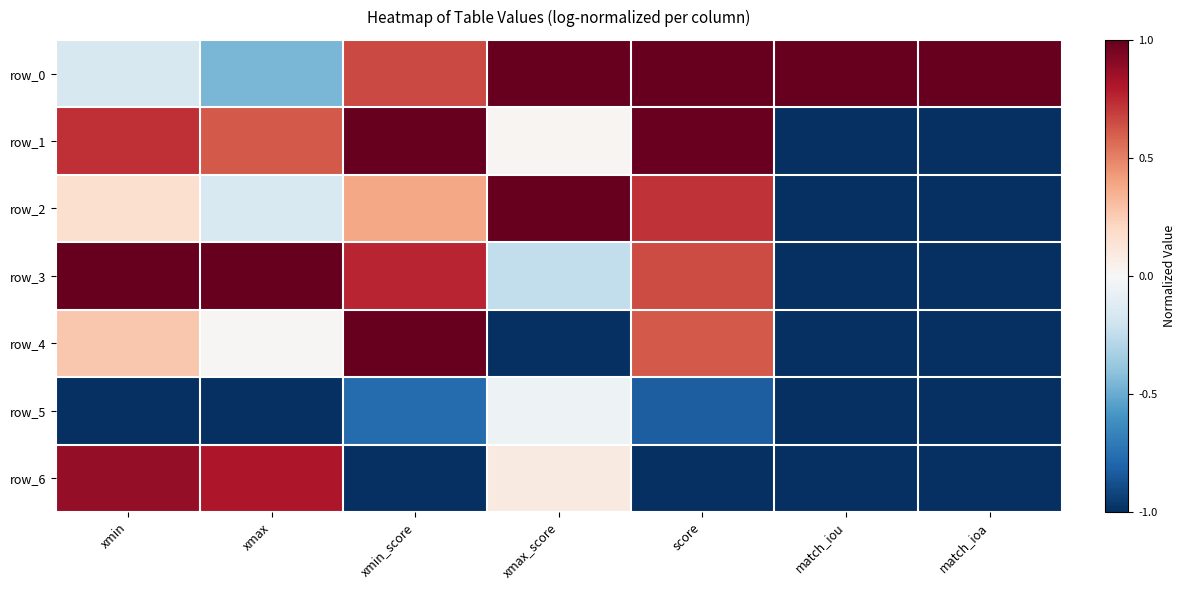

Which label corresponds to the largest value in the chart?

xmax_score